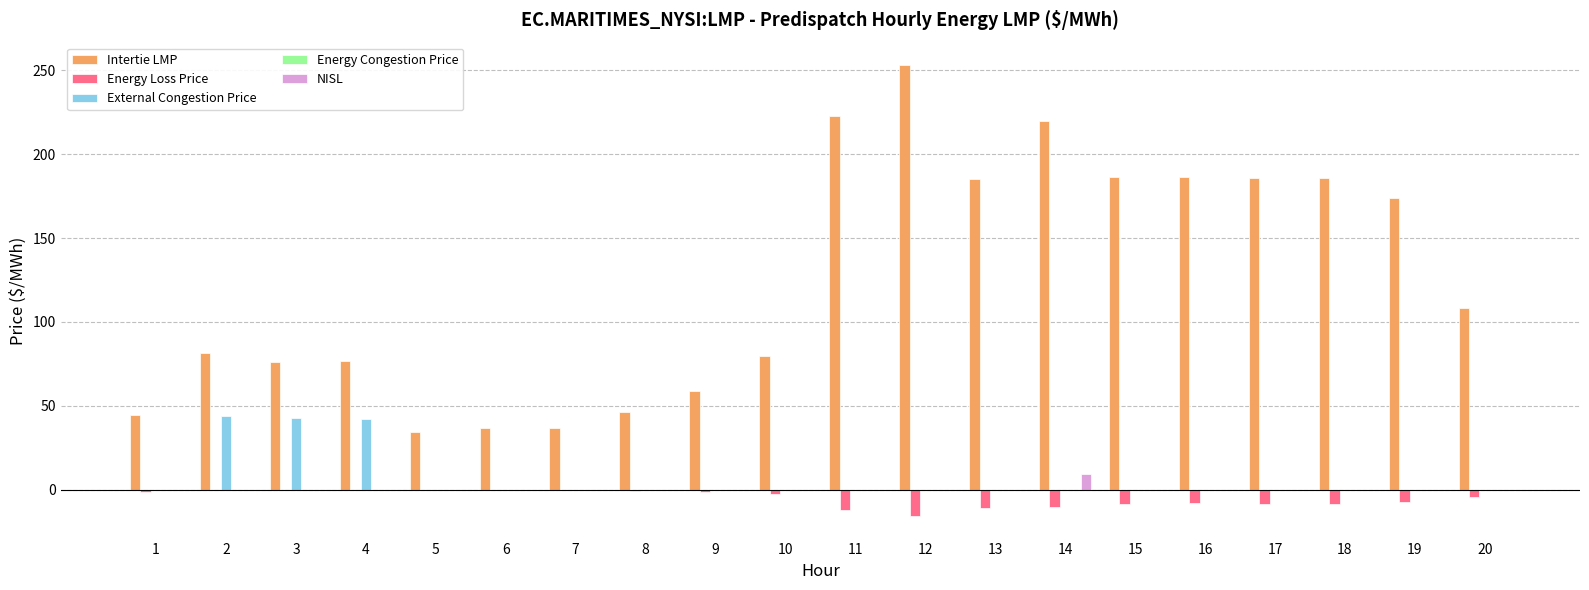

Between 8 and 20, which series saw the biggest shift?

Intertie LMP